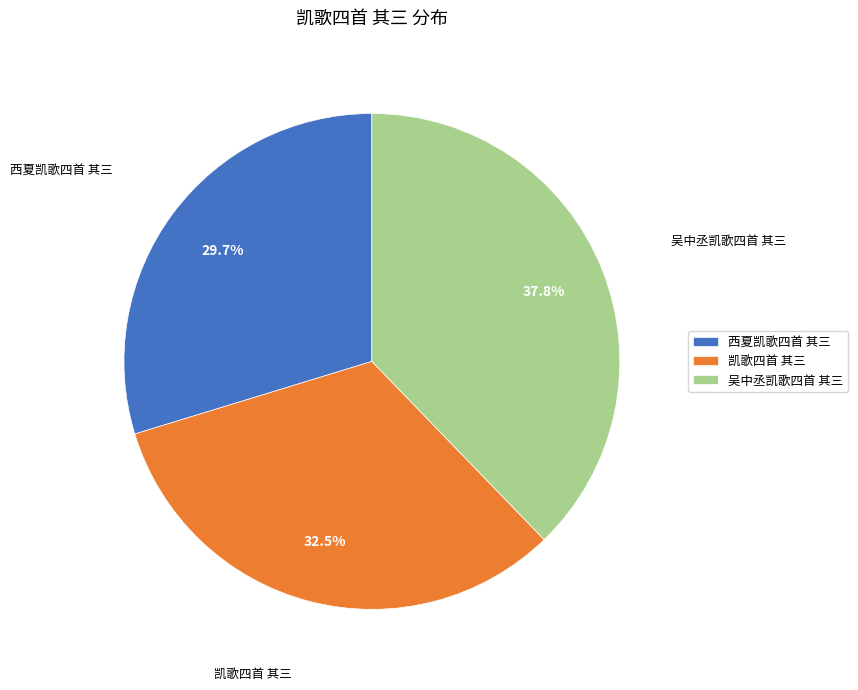

True or false: 凯歌四首 其三 accounts for 41% of the total.

False